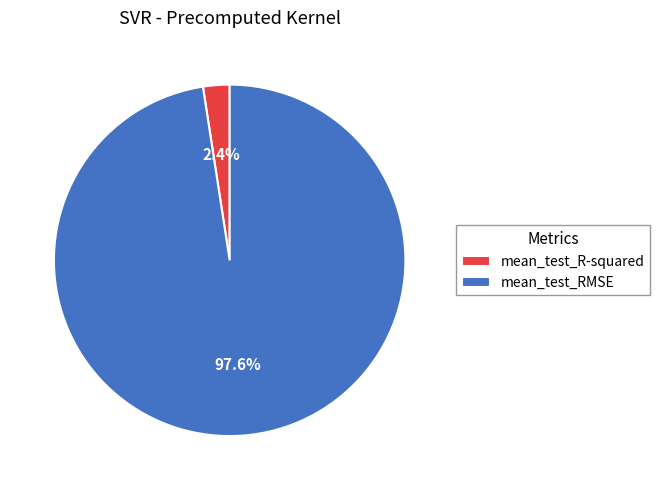

Which category has the smallest portion of the pie?

mean_test_R-squared